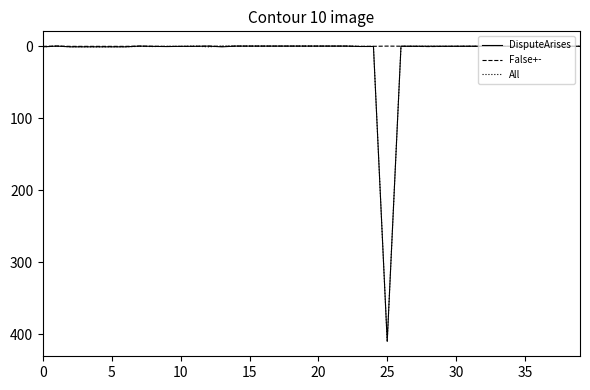

How many times do All and DisputeArises cross each other?

5